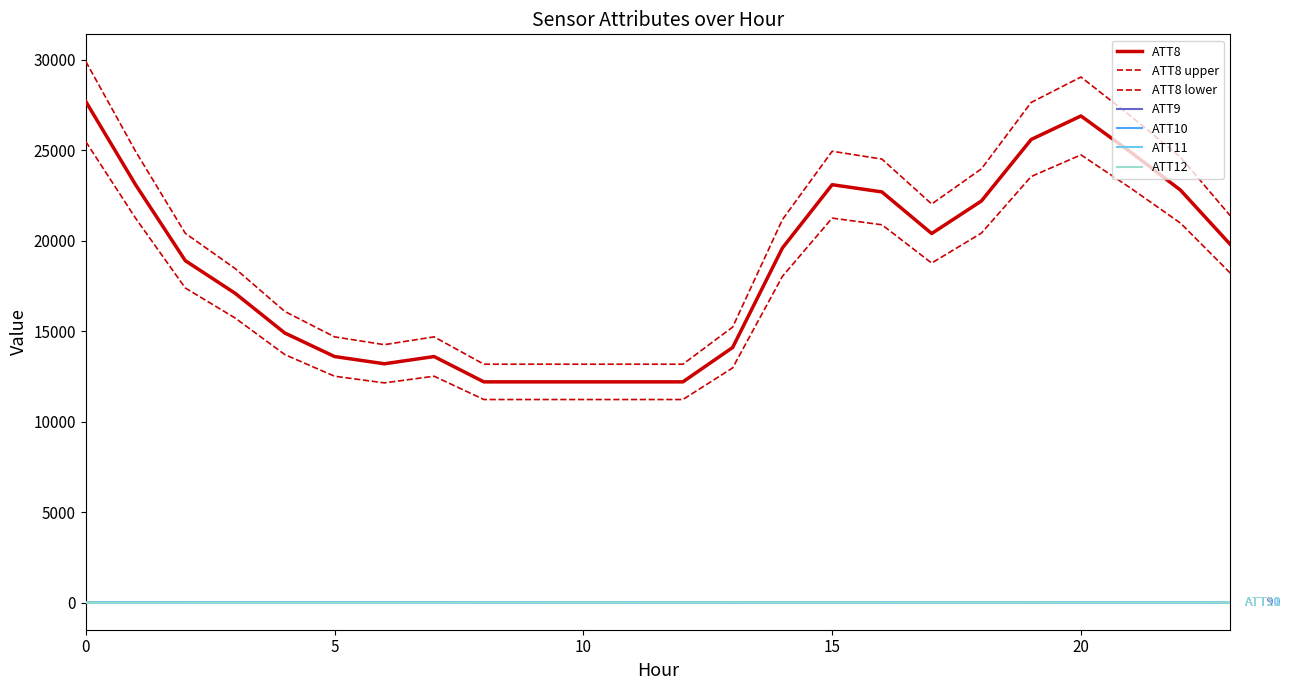

Is this an area chart (filled region under the line)?

No